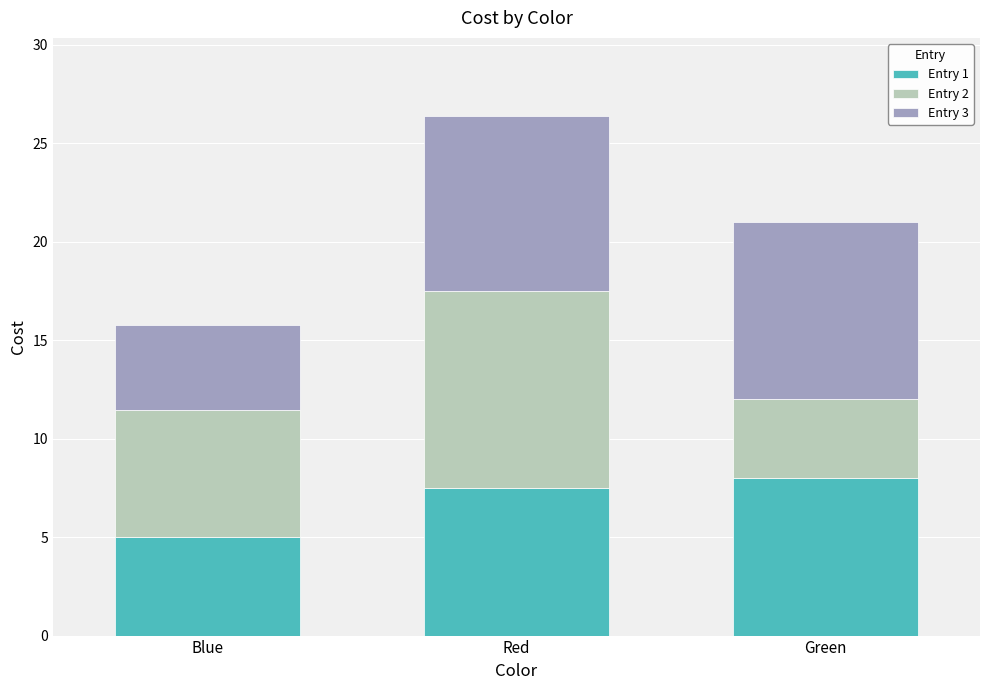

What is the maximum value for Entry 1?

8.0